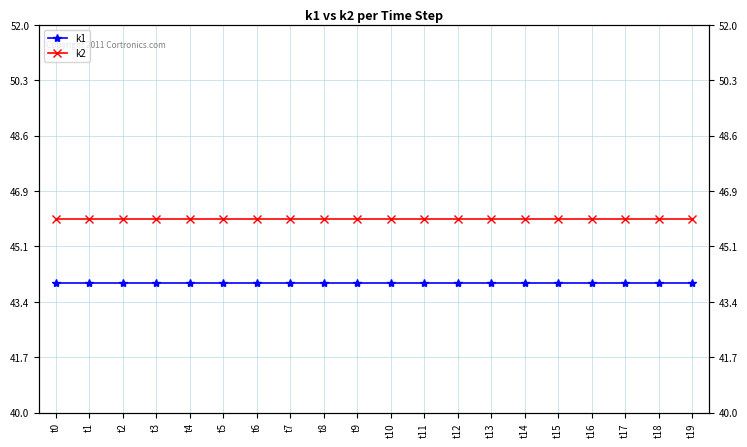

What is the smallest value displayed?

44